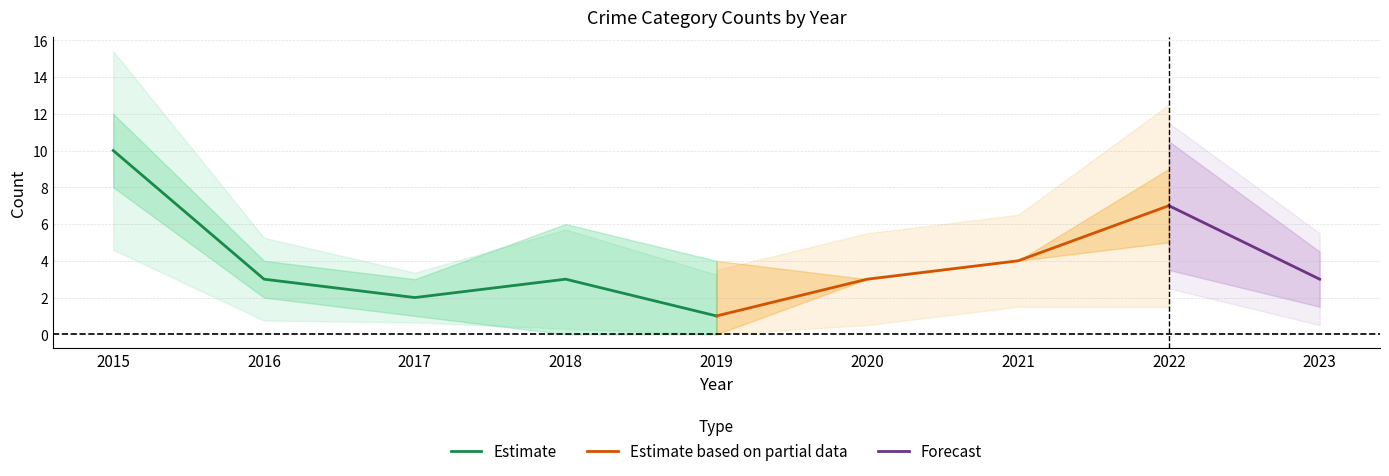

True or false: Estimate has a value of 1 at 2019.

True